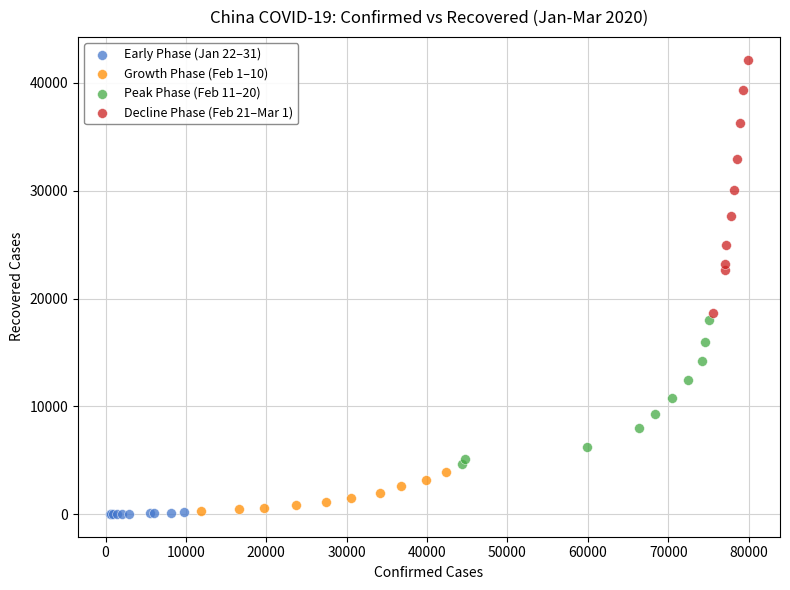

What are all the series names shown in the legend?

Early Phase (Jan 22–31), Growth Phase (Feb 1–10), Peak Phase (Feb 11–20), Decline Phase (Feb 21–Mar 1)